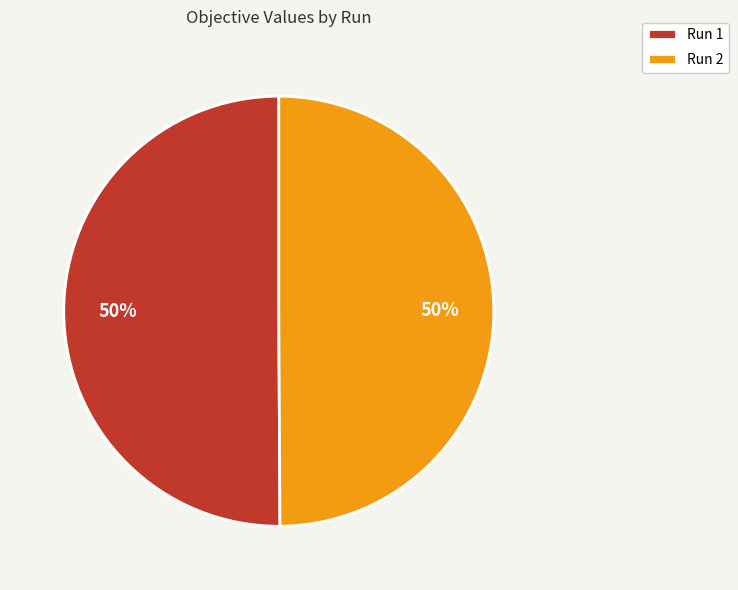

The Run 1 slice represents 41% of the pie. True or false?

False